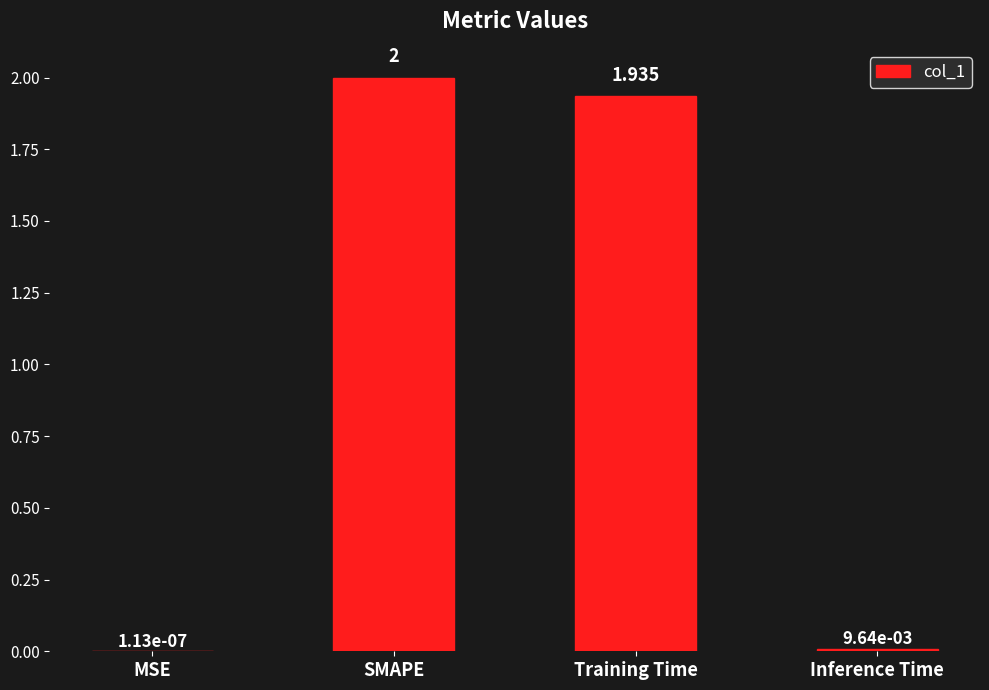

At which label is the value closest to 1?

Training Time